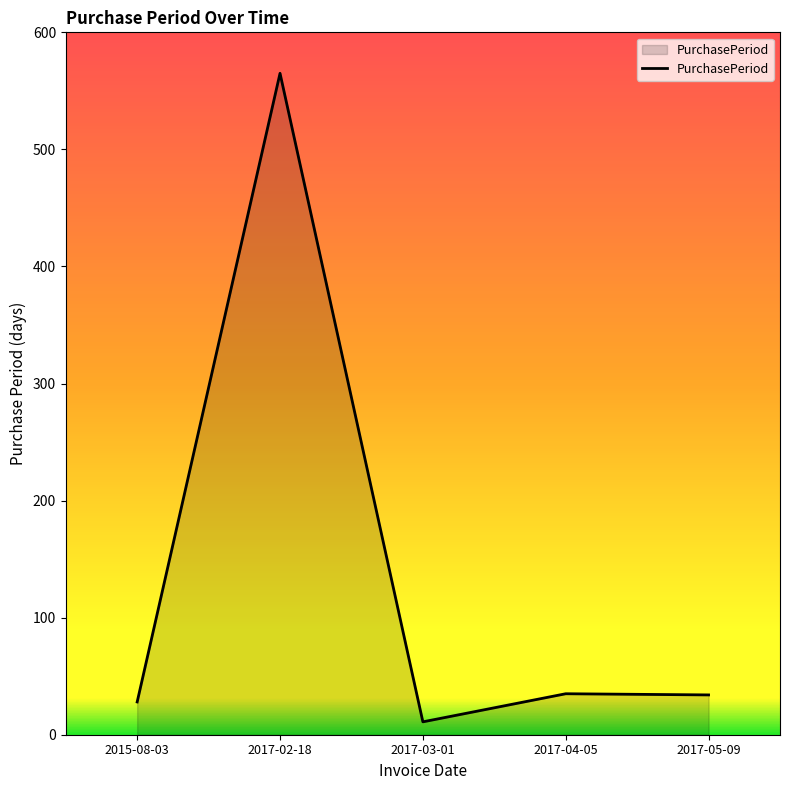

Which category has the lowest value across all series?

2017-03-01